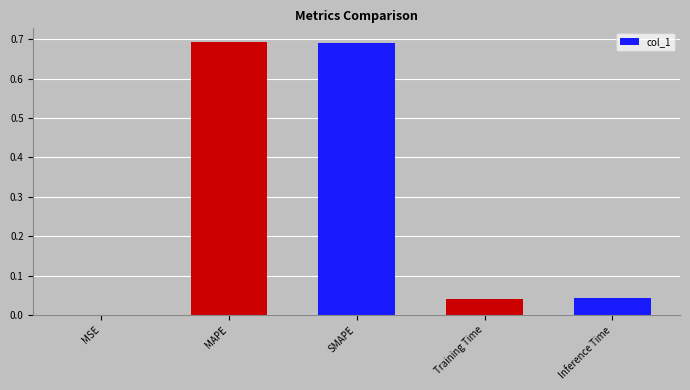

Which has a higher value, Inference Time or MAPE?

MAPE